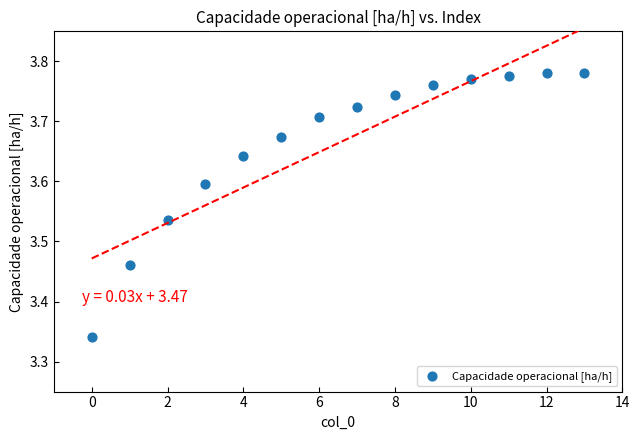

What is the range of Y values (max minus min)?

0.4